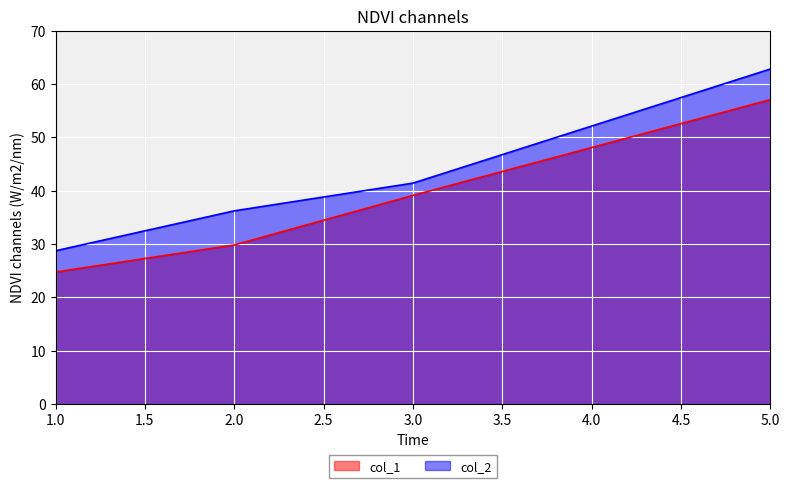

Does the chart display data point markers on the line(s)?

No